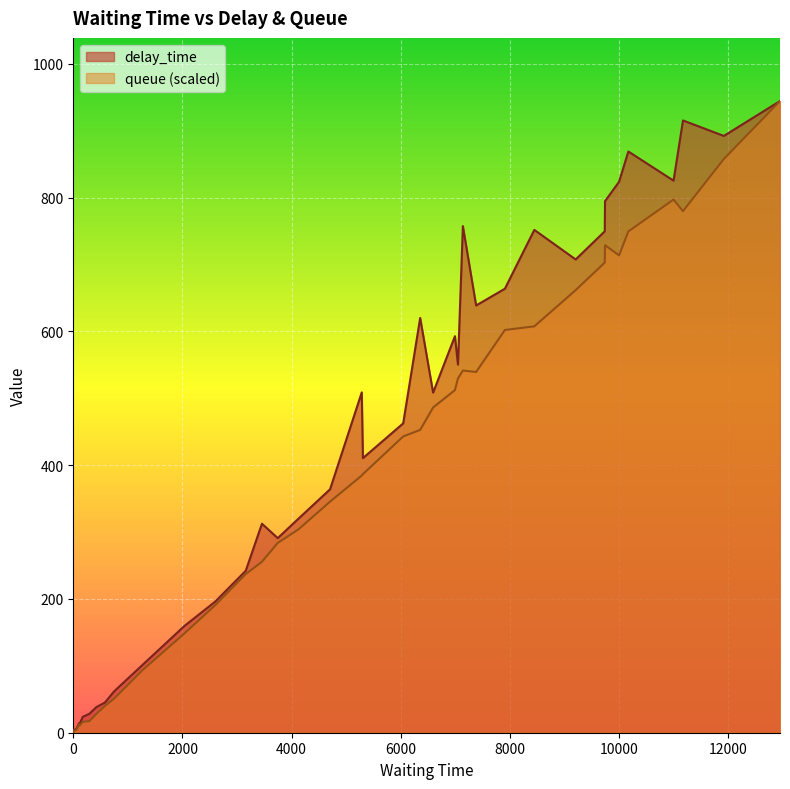

Count the number of categories in the chart.

40